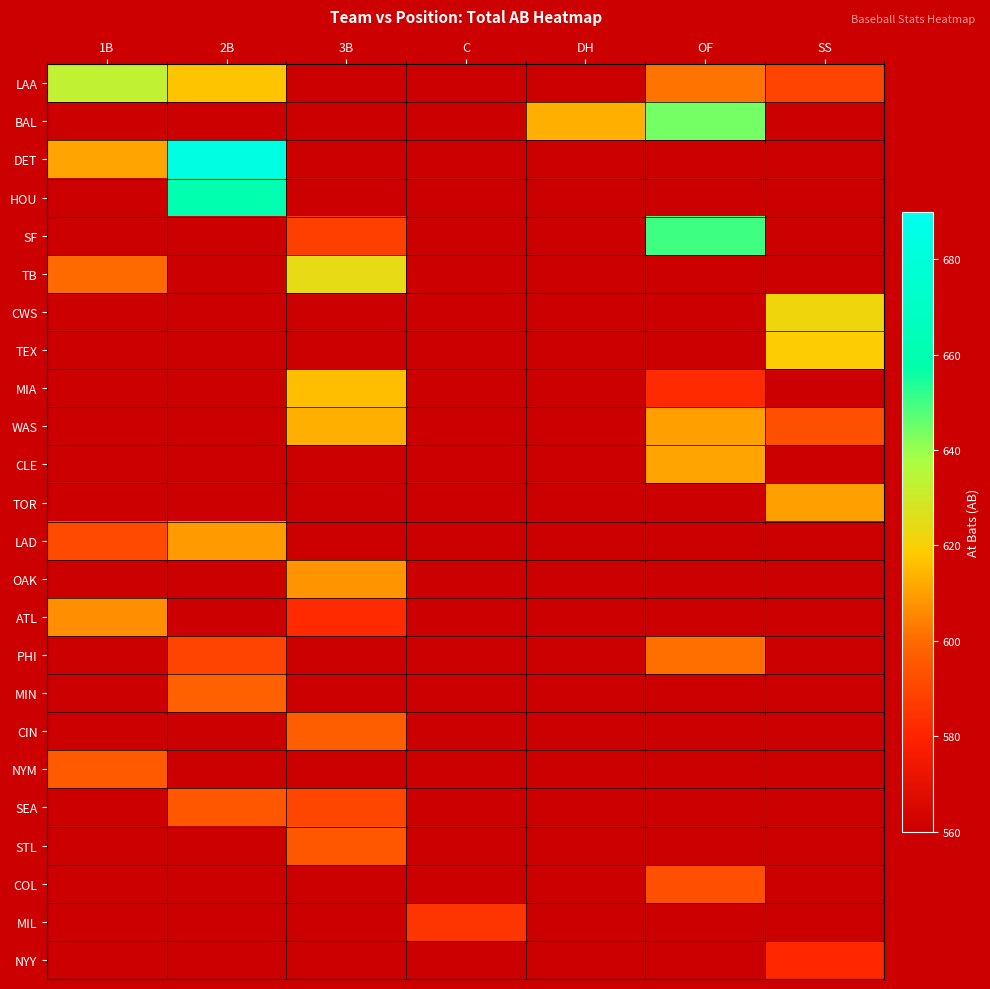

What is the smallest value displayed?

581.0